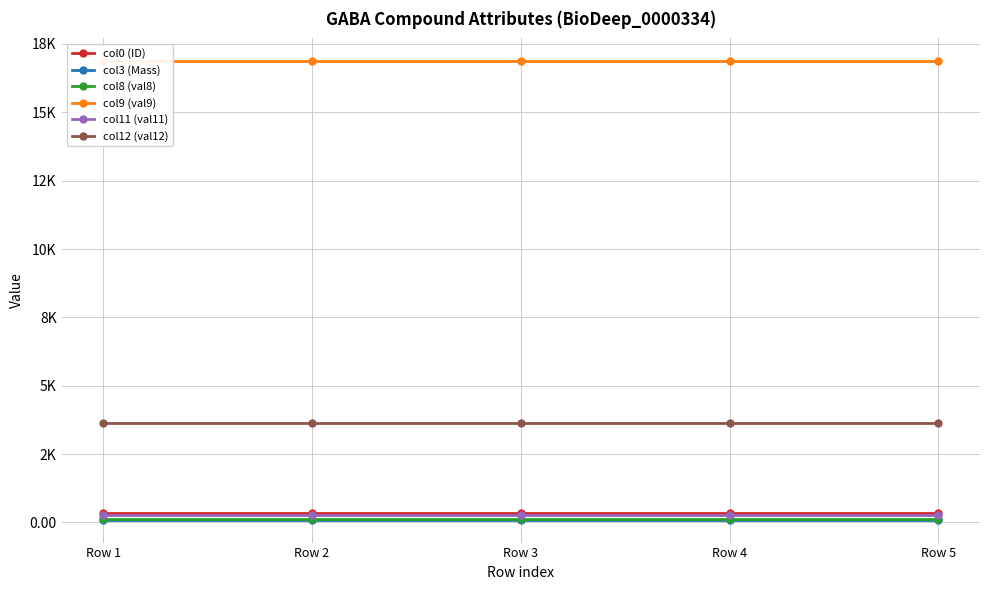

True or false: col11 (val11) and col0 (ID) intersect in this chart.

False